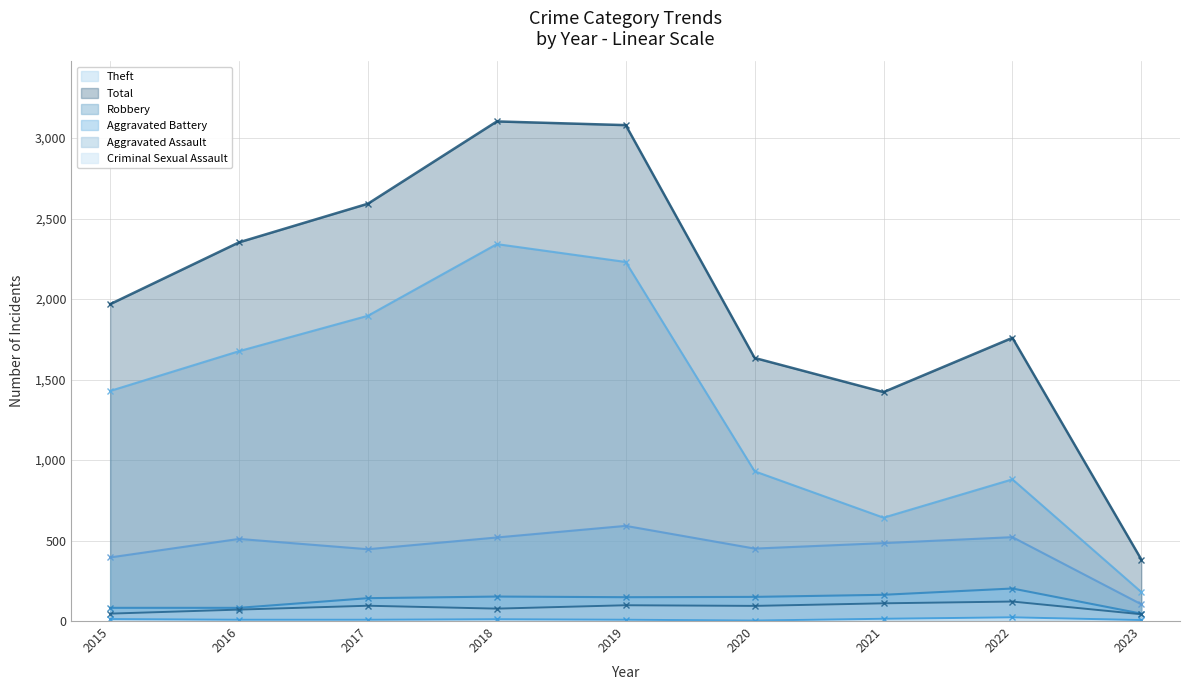

Between 2018 and 2020, which is larger?

2018